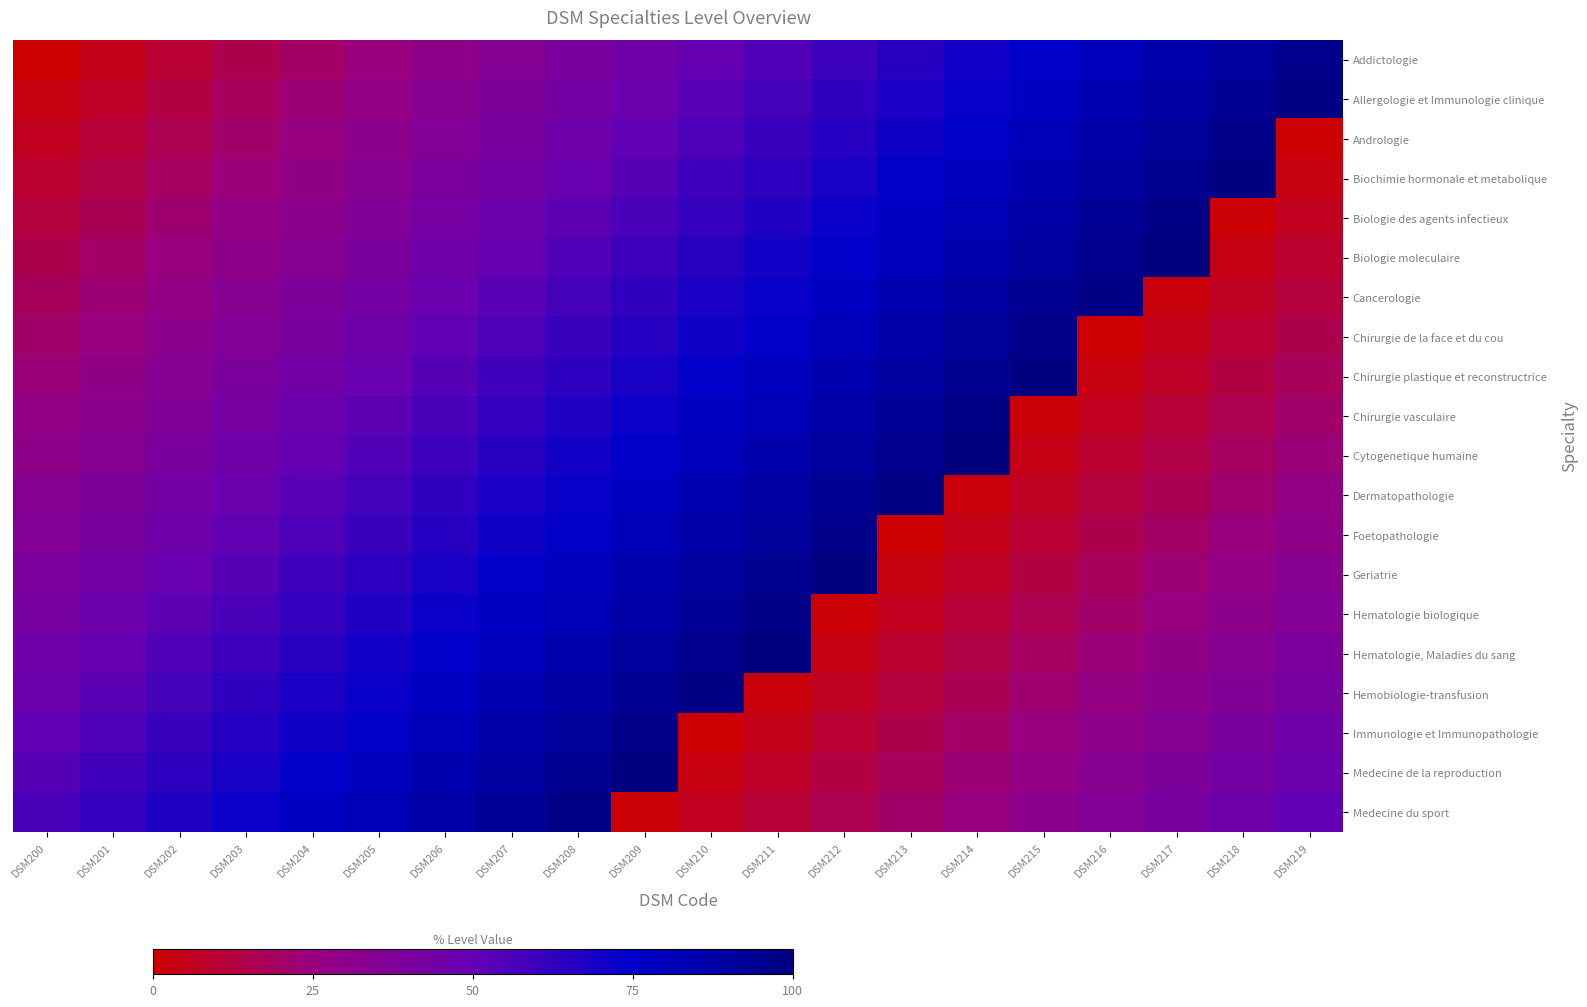

Rank the series by their maximum value, from lowest to highest.

Addictologie, Andrologie, Chirurgie de la face et du cou, Foetopathologie, Immunologie et Immunopathologie, Biologie des agents infectieux, Chirurgie vasculaire, Hematologie biologique, Medecine du sport, Allergologie et Immunologie clinique, Cancerologie, Dermatopathologie, Hemobiologie-transfusion, Biochimie hormonale et metabolique, Chirurgie plastique et reconstructrice, Geriatrie, Medecine de la reproduction, Biologie moleculaire, Cytogenetique humaine, Hematologie, Maladies du sang